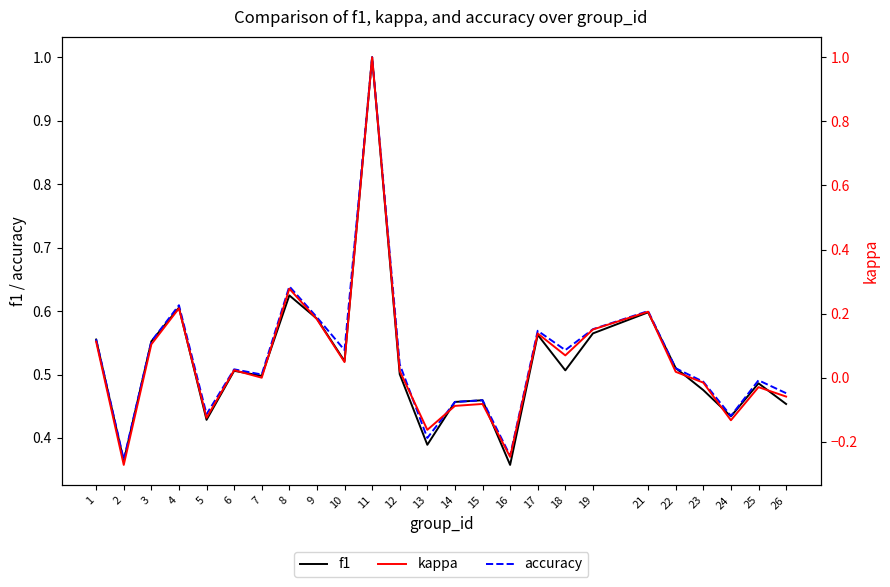

Reading right to left, extract all data points from this chart.

f1: 0.5	0.5	0.4	0.5	0.5	0.6	0.6	0.5	0.6	0.4	0.5	0.5	0.4	0.5	1.0	0.5	0.6	0.6	0.5	0.5	0.4	0.6	0.6	0.4	0.6
accuracy: 0.5	0.5	0.4	0.5	0.5	0.6	0.6	0.5	0.6	0.4	0.5	0.5	0.4	0.5	1.0	0.5	0.6	0.6	0.5	0.5	0.4	0.6	0.6	0.4	0.6
kappa: -0.1	-0.0	-0.1	-0.0	0.0	0.2	0.2	0.1	0.1	-0.2	-0.1	-0.1	-0.2	0.0	1.0	0.0	0.2	0.3	0.0	0.0	-0.1	0.2	0.1	-0.3	0.1